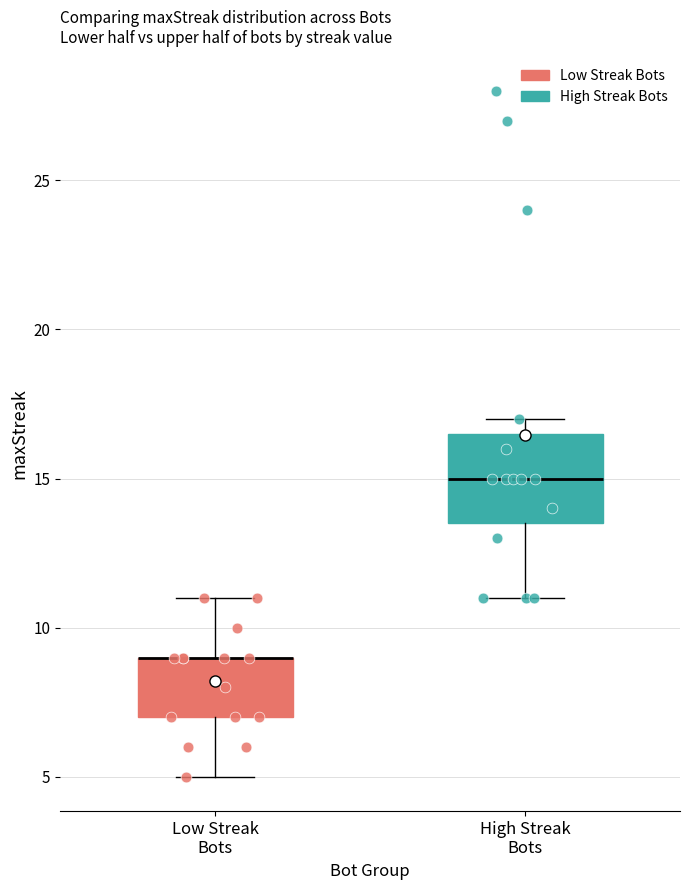

Reading left to right, read every box against the y-axis: the position of its median line, the range the box covers, and the ends of its whiskers. The values are not printed on the chart, so give them approximately, as read against the axis.

Low Streak Bots: median 9.0 (drawn on the box's upper edge), box 7.0 to 9.0, whiskers 5.0 to 11.0
High Streak Bots: median 15.0, box 13.5 to 16.5, whiskers 11.0 to 17.0